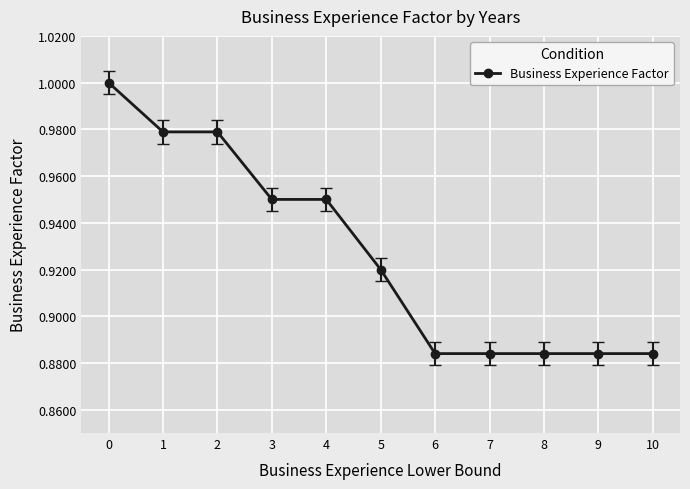

The value at 5 is 0.3. True or false?

False